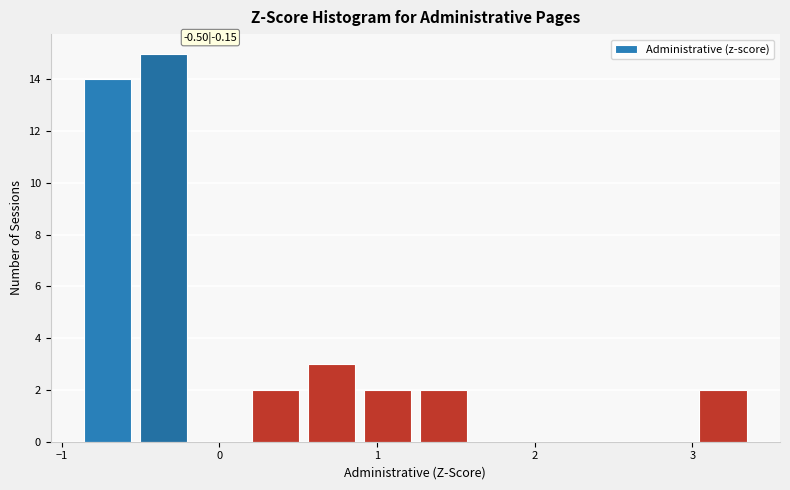

Read against the x-axis, roughly where is the centre of the tallest bar?

-0.4